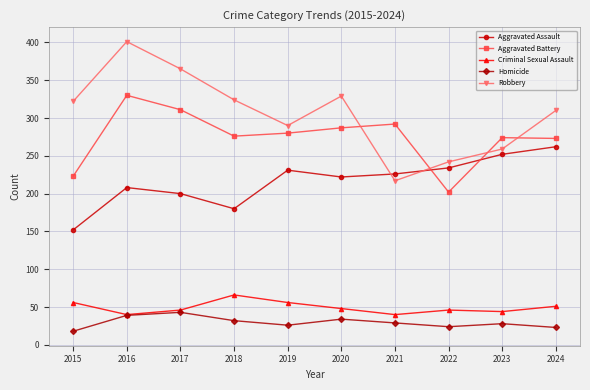

At which label does Aggravated Battery reach its minimum?

2022